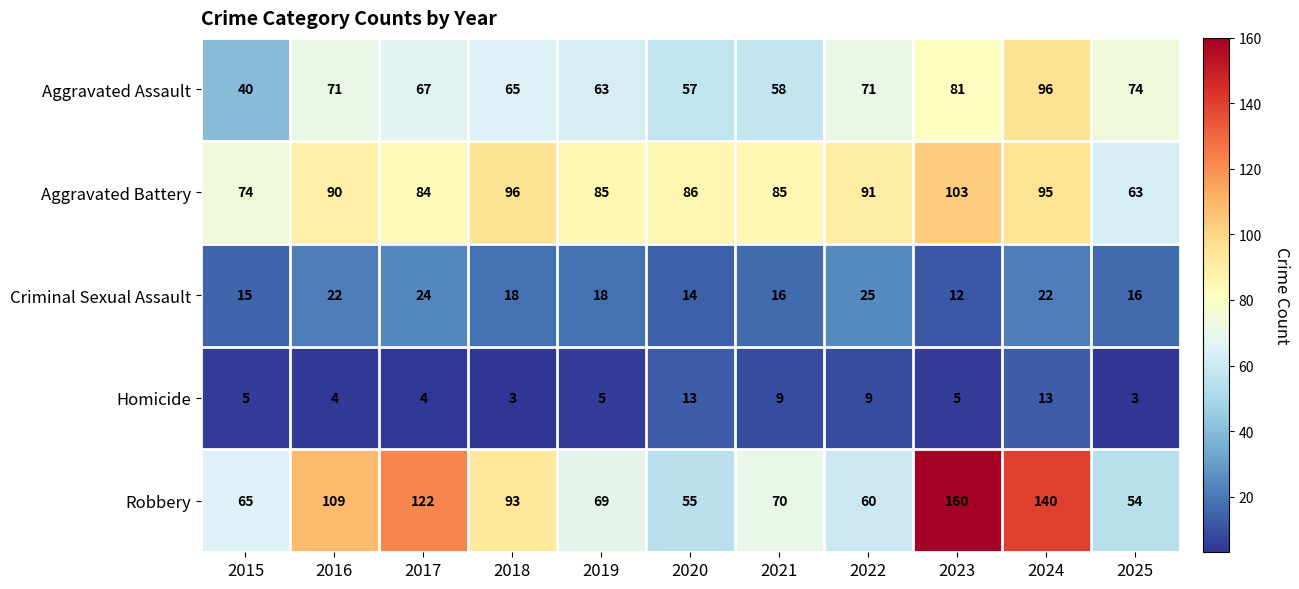

Is it true that Criminal Sexual Assault equals 15 at 2015?

True